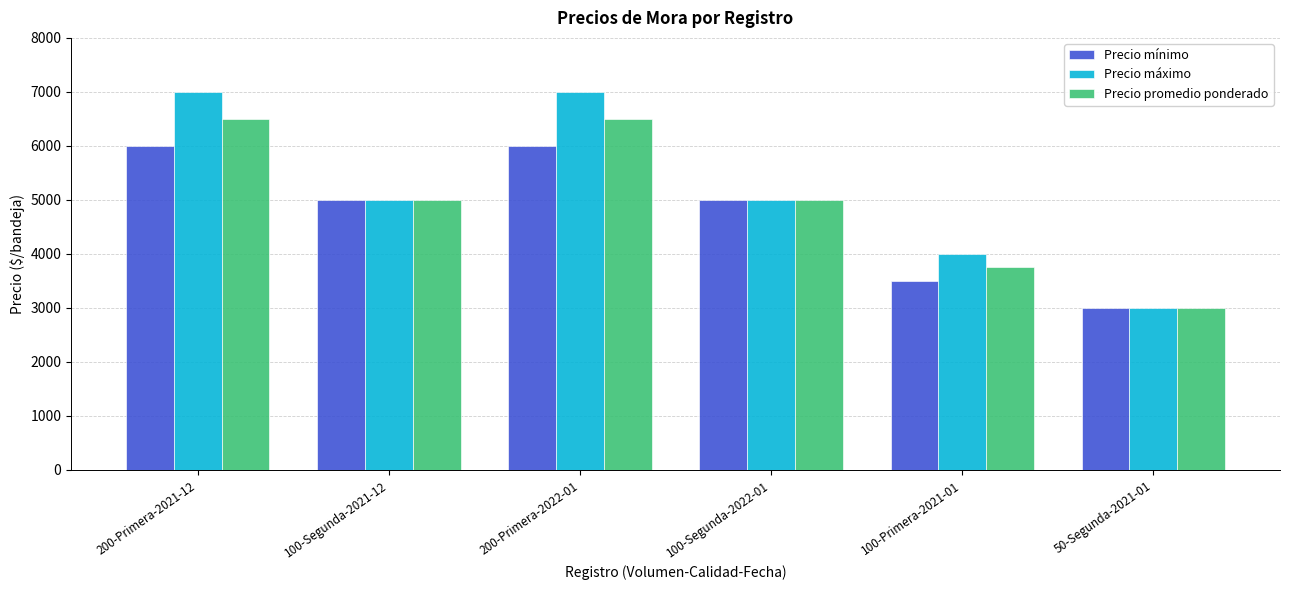

At 200-Primera-2022-01, list the series in order from smallest to largest.

Precio mínimo, Precio promedio ponderado, Precio máximo